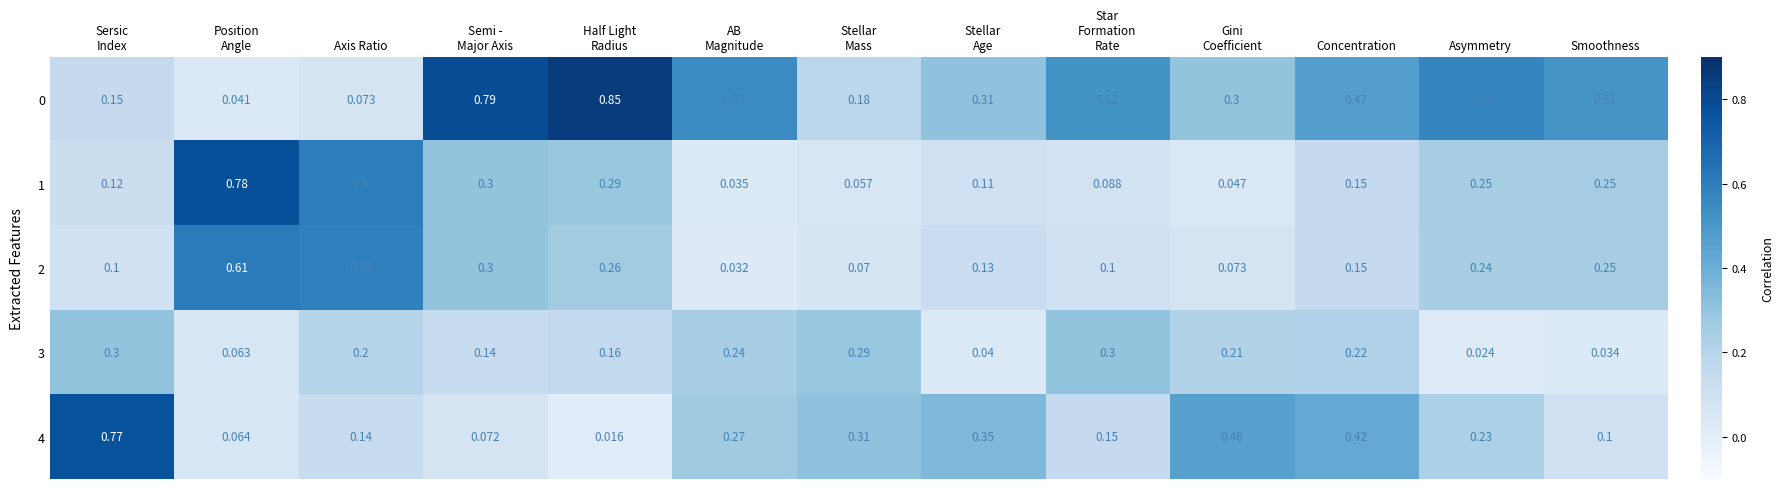

At which category is the sum across all series the highest?

Axis Ratio